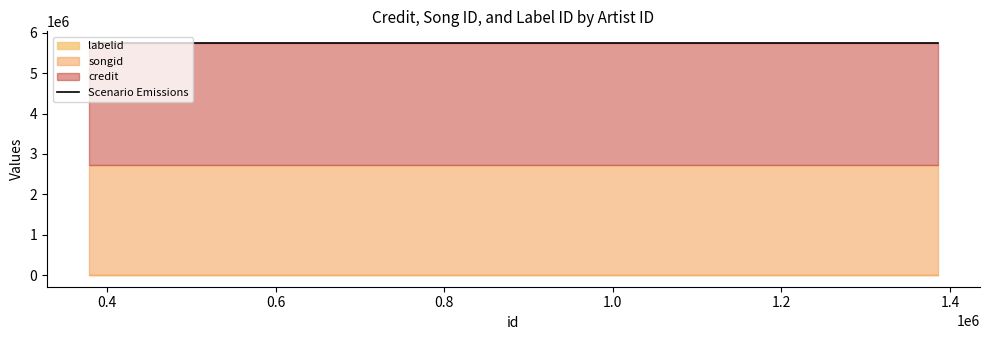

True or false: credit and labelid intersect in this chart.

False